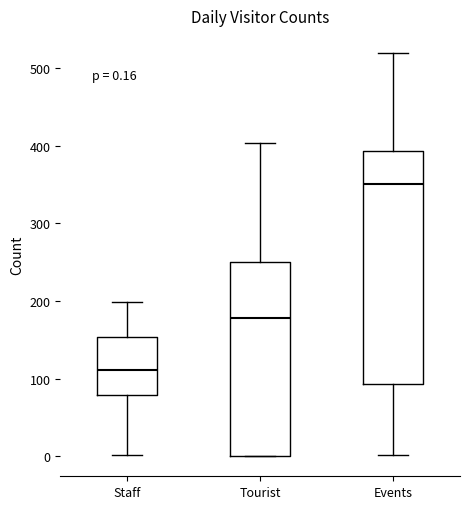

Which box has the lowest median line?

Staff